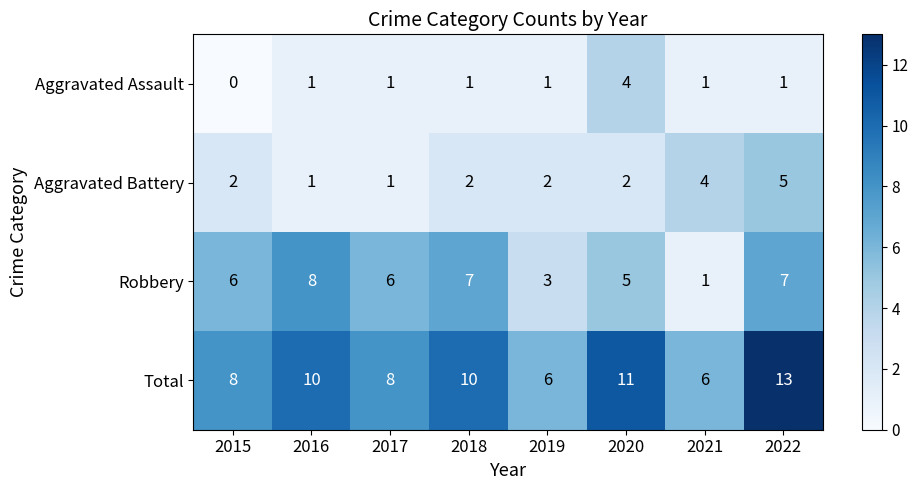

At which label does Aggravated Assault reach its minimum?

2015